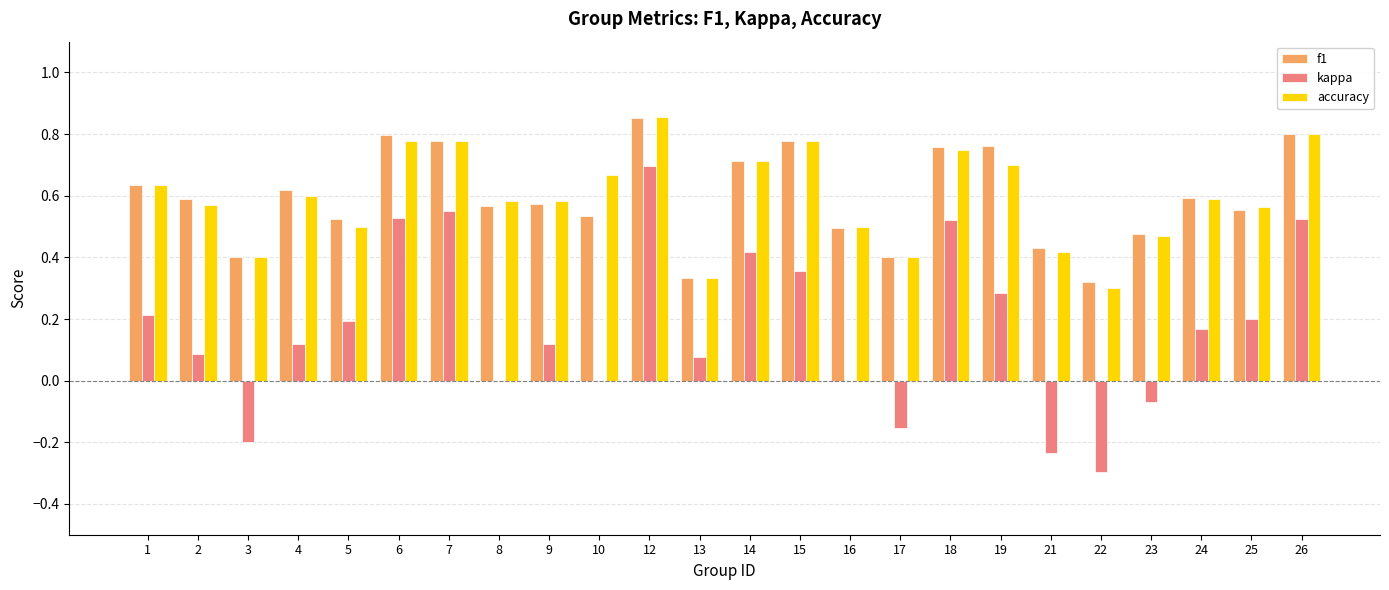

True or false: f1 has a value of 0.2 at 3.

False